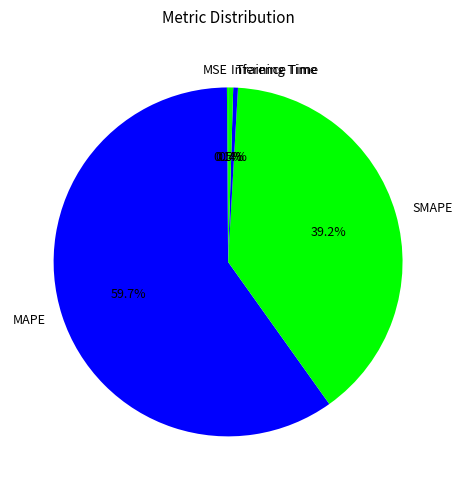

To the nearest percent, what is the average slice percentage?

20%